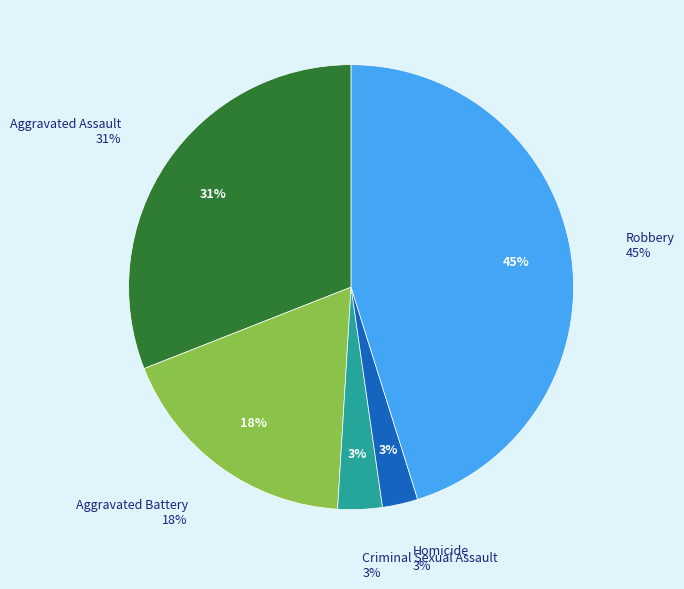

Rank the categories by value from lowest to highest.

Homicide, Criminal Sexual Assault, Aggravated Battery, Aggravated Assault, Robbery